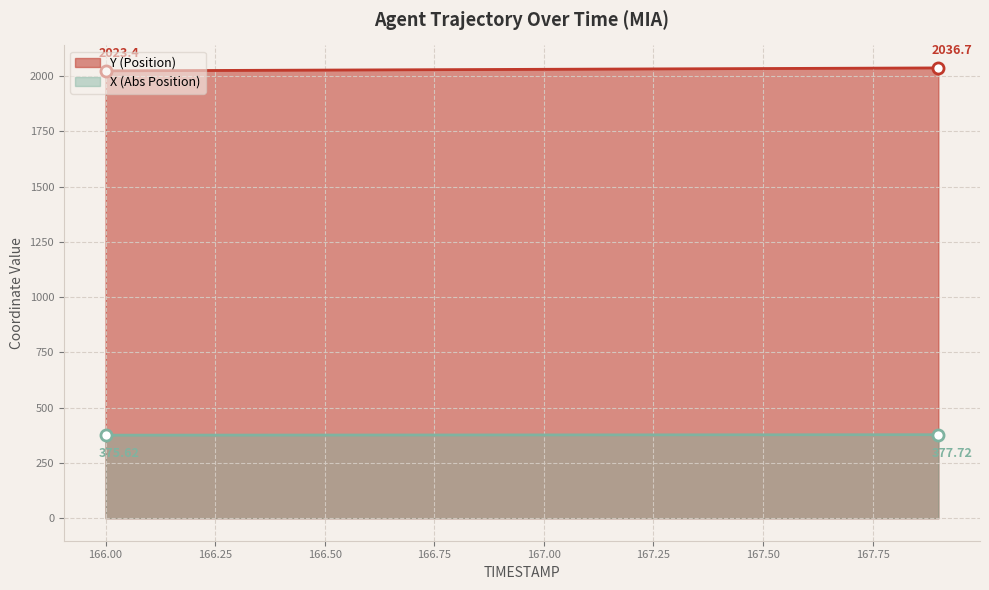

True or false: X and Y cross at least once.

False